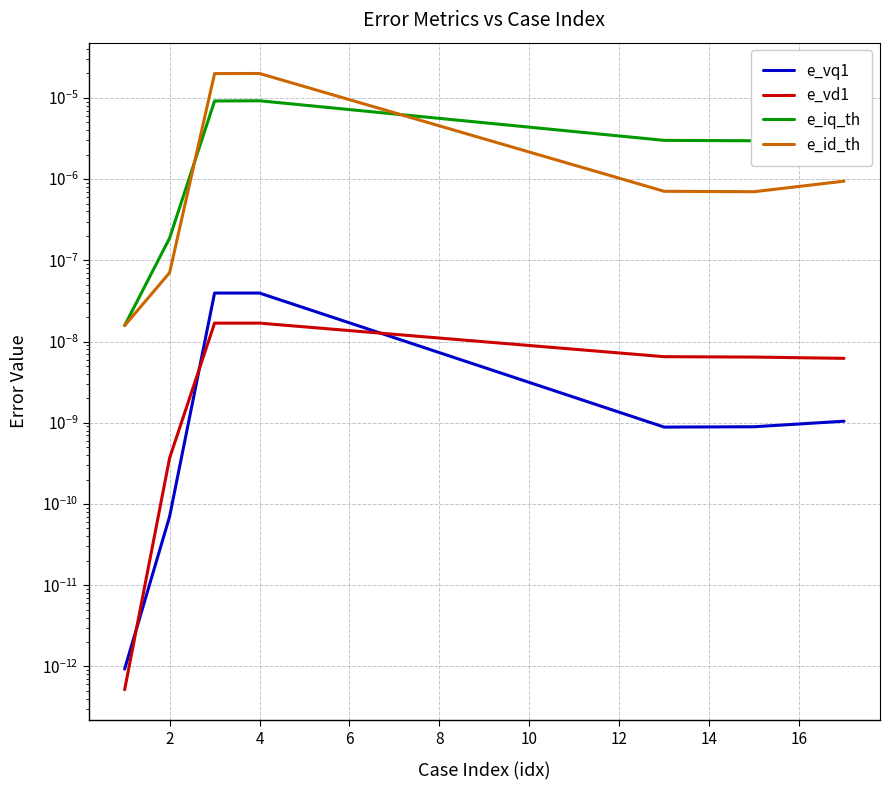

The value of e_id_th at 4 is 0.0. True or false?

True